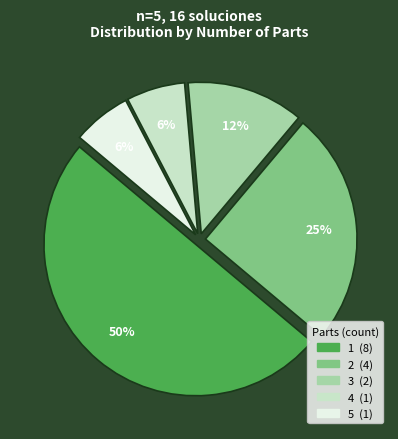

Do 4 and 2 together represent more than half of the pie?

No